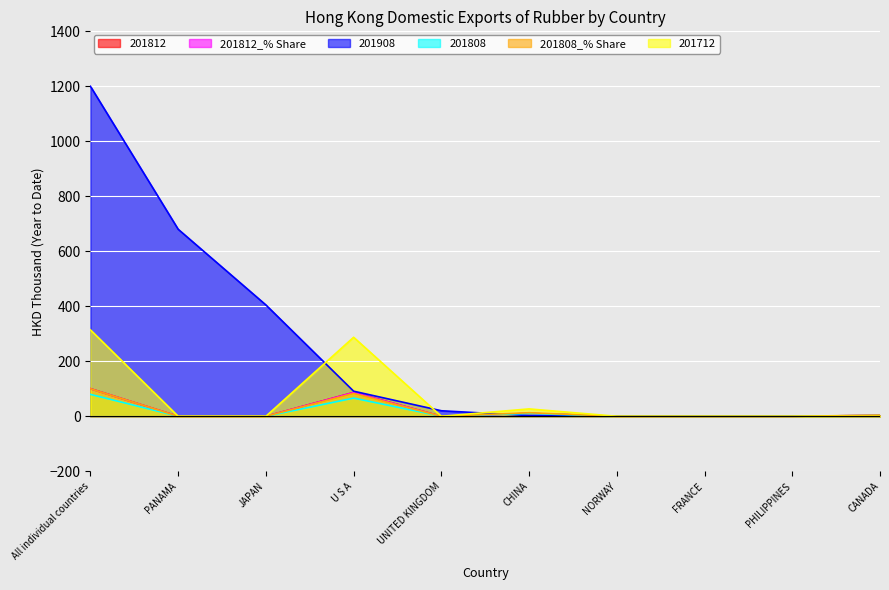

Reading right to left, extract all data points from this chart.

201812: CANADA=3.2	PHILIPPINES=0.0	FRANCE=0.0	NORWAY=0.0	CHINA=10.5	UNITED KINGDOM=0.0	U S A=86.7	JAPAN=0.0	PANAMA=0.0	All individual countries=100.4
201812_% Share: CANADA=3.2	PHILIPPINES=0.0	FRANCE=0.0	NORWAY=0.0	CHINA=10.4	UNITED KINGDOM=0.0	U S A=86.3	JAPAN=0.0	PANAMA=0.0	All individual countries=100.0
201908: CANADA=0.0	PHILIPPINES=0.2	FRANCE=0.2	NORWAY=0.4	CHINA=2.6	UNITED KINGDOM=20.2	U S A=91.3	JAPAN=405.0	PANAMA=680.3	All individual countries=1200.1
201808: CANADA=3.2	PHILIPPINES=0.0	FRANCE=0.0	NORWAY=0.0	CHINA=10.3	UNITED KINGDOM=0.0	U S A=66.1	JAPAN=0.0	PANAMA=0.0	All individual countries=79.7
201808_% Share: CANADA=4.1	PHILIPPINES=0.0	FRANCE=0.0	NORWAY=0.0	CHINA=12.9	UNITED KINGDOM=0.0	U S A=83.0	JAPAN=0.0	PANAMA=0.0	All individual countries=100.0
201712: CANADA=0.0	PHILIPPINES=0.0	FRANCE=0.0	NORWAY=0.0	CHINA=26.9	UNITED KINGDOM=0.0	U S A=287.4	JAPAN=0.0	PANAMA=0.0	All individual countries=314.3